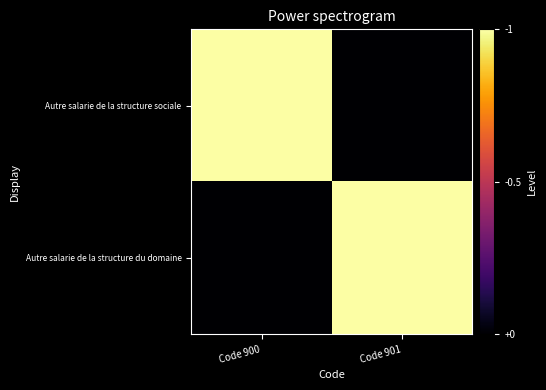

How many data points does each series have?

2